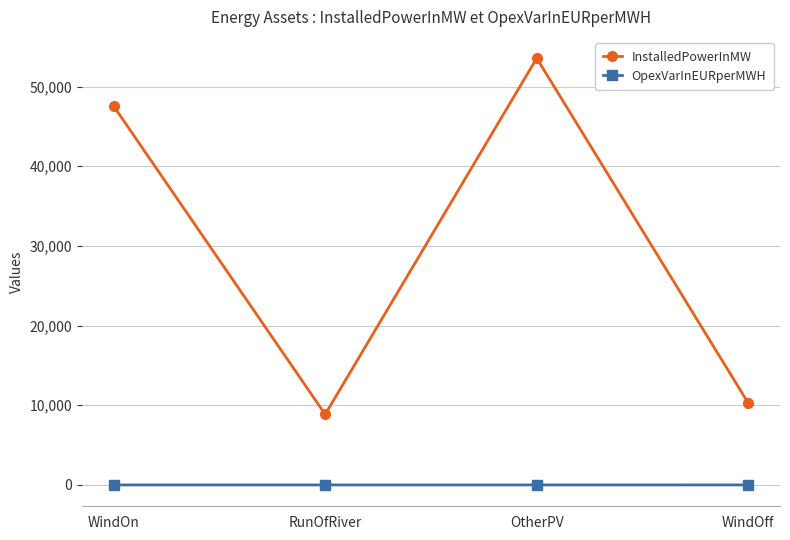

At which label does InstalledPowerInMW reach its peak?

OtherPV